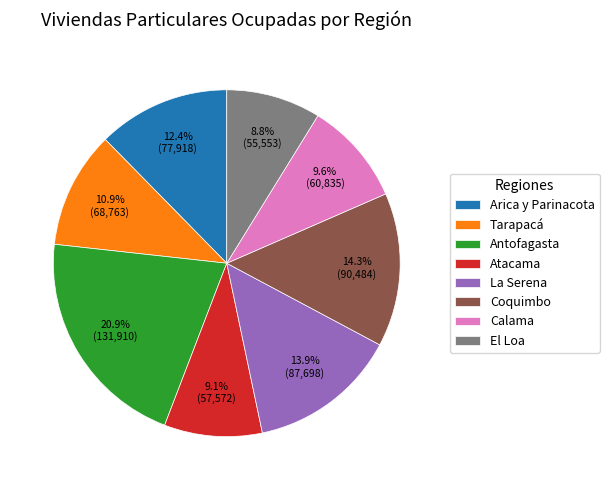

What percentage is the Atacama slice, to the nearest percent?

9%